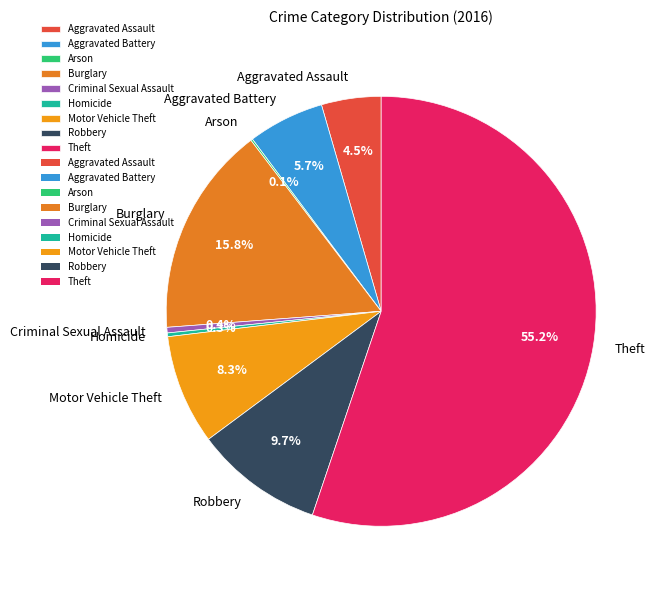

Is it true that Burglary is 16% of the pie?

True